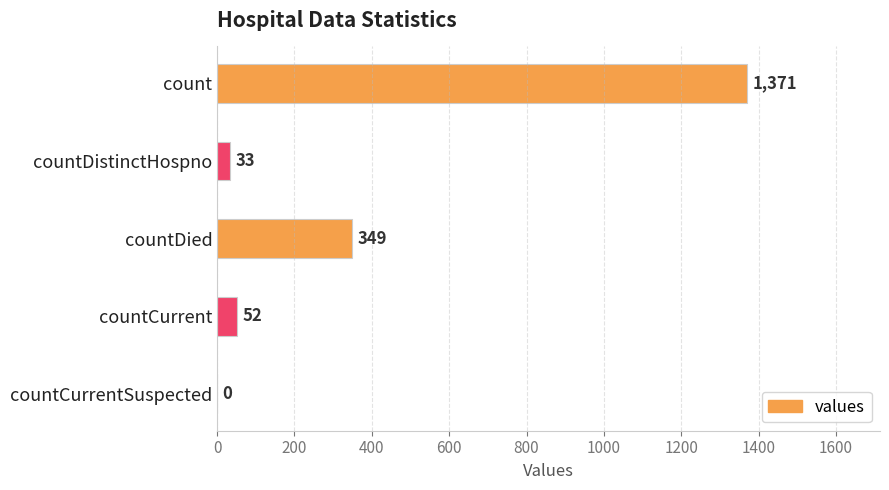

Reading top to bottom, transcribe all the data shown in this chart.

count=1371	countDistinctHospno=33	countDied=349	countCurrent=52	countCurrentSuspected=0